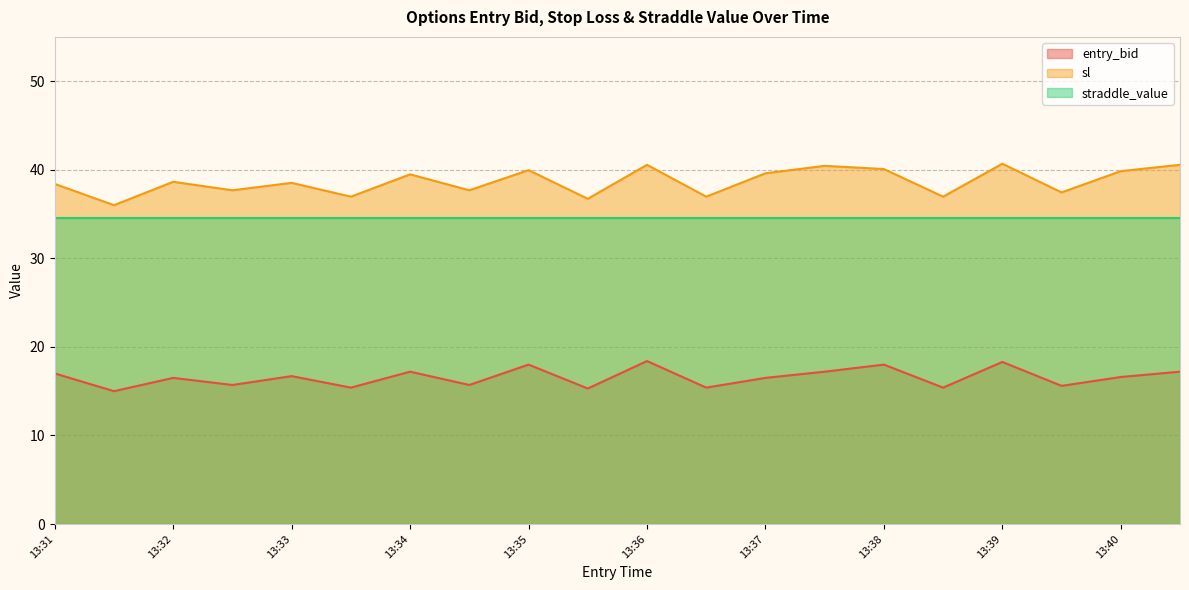

Which series has the largest total across all categories?

sl